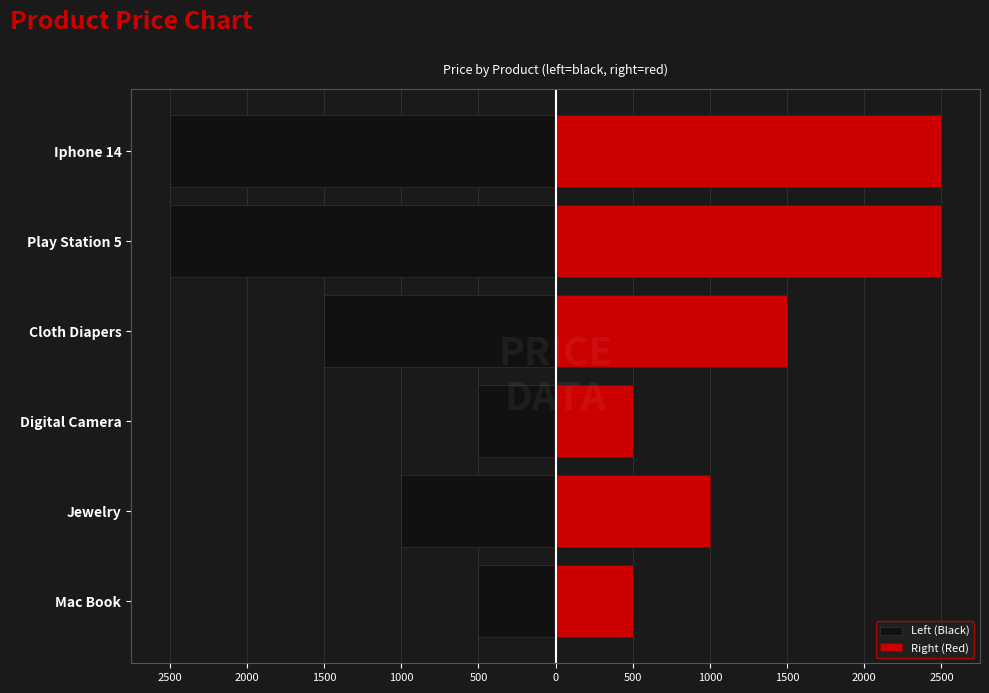

What are all the series names shown in the legend?

Left (Black), Right (Red)